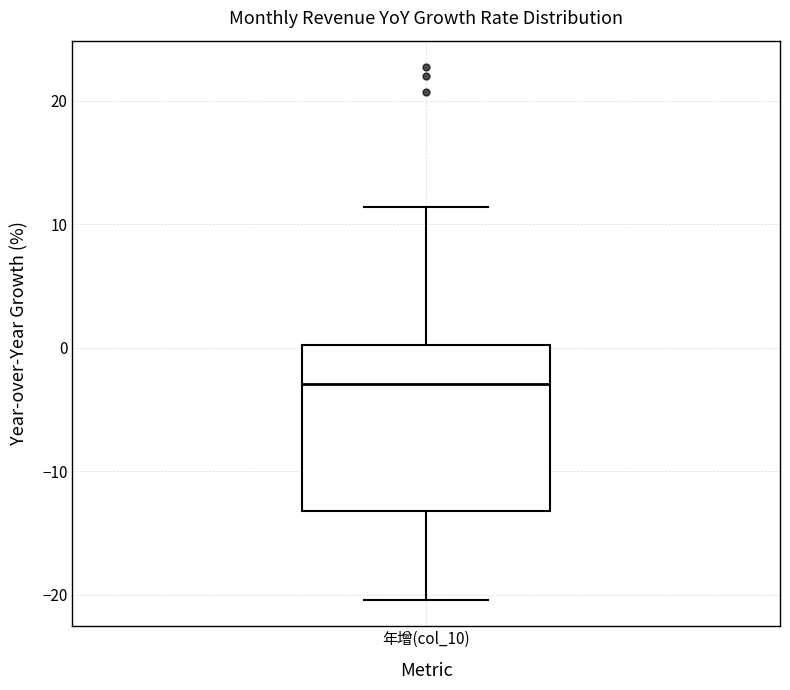

Read this box plot against the y-axis: the position of the median line, the range covered by the box, and the ends of both whiskers. The values are not printed on the chart, so give them approximately, as read against the axis.

median -3, box -13 to 0, whiskers -20 to 11